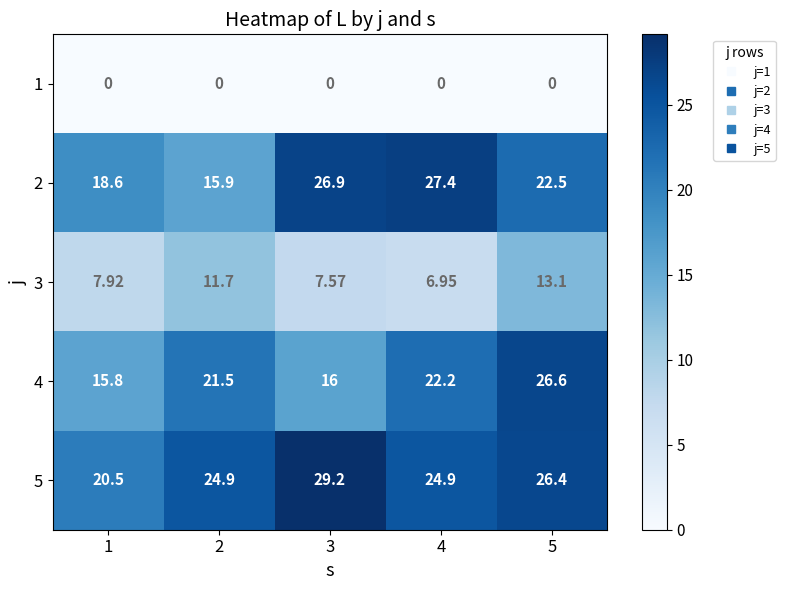

Is the value of 4 at 4 greater than the value of 5 at 1?

Yes